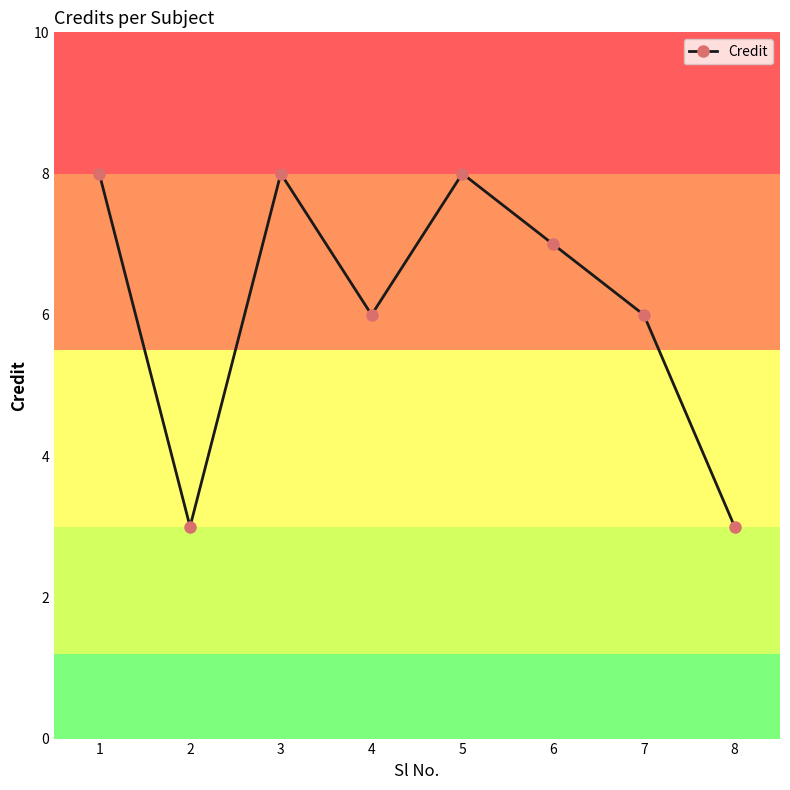

What is the value of the 3rd point from the left?

8